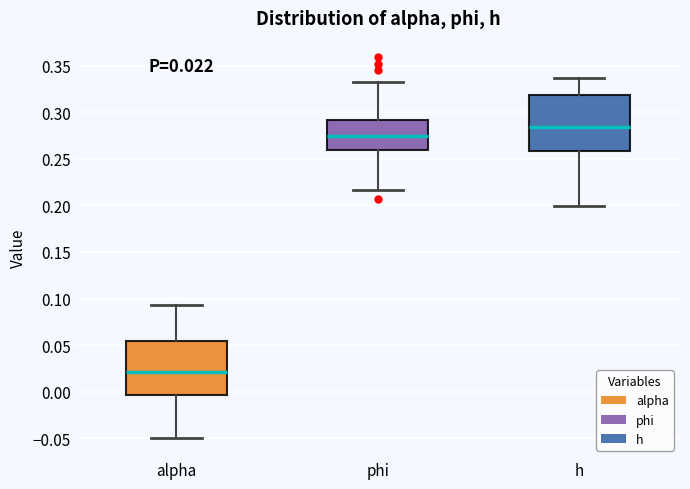

Which box's median line is the highest?

h